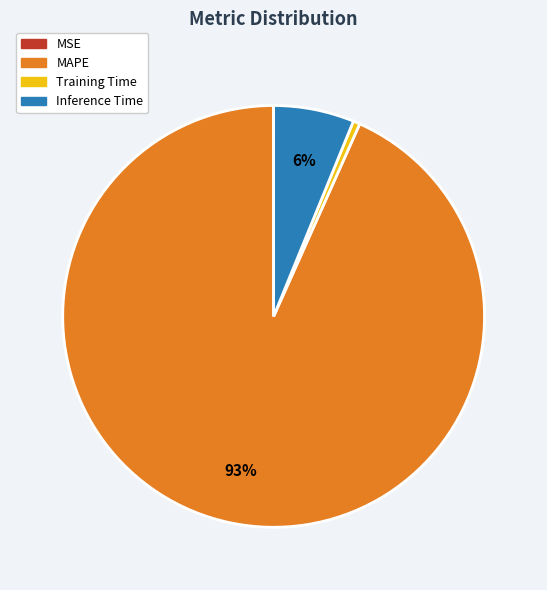

Do Inference Time and MAPE together represent more than half of the pie?

Yes